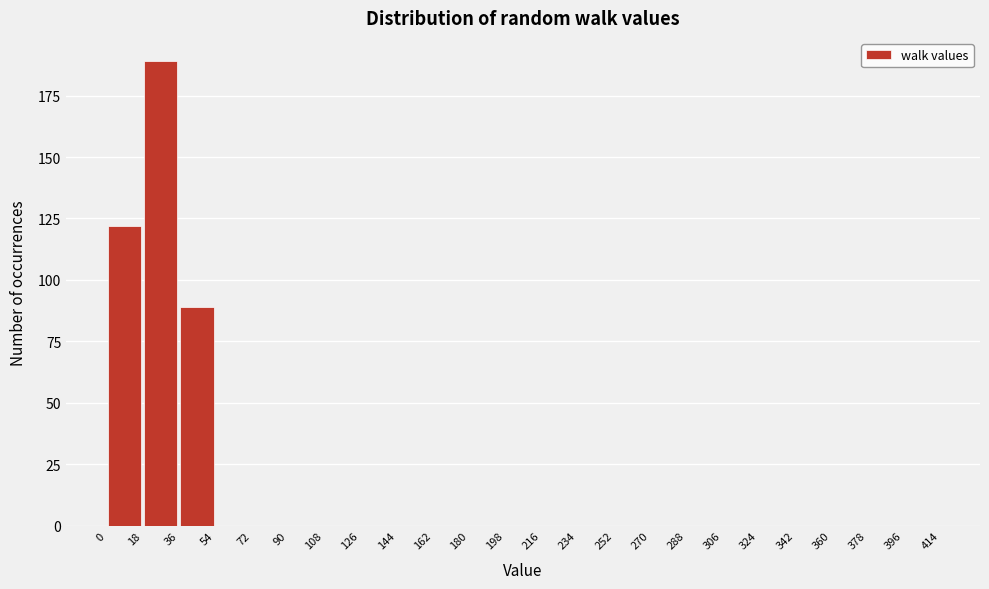

What is the height of the bar covering 36 to 54 on the x-axis? The values are not printed on the chart, so give them approximately, as read against the axis.

90